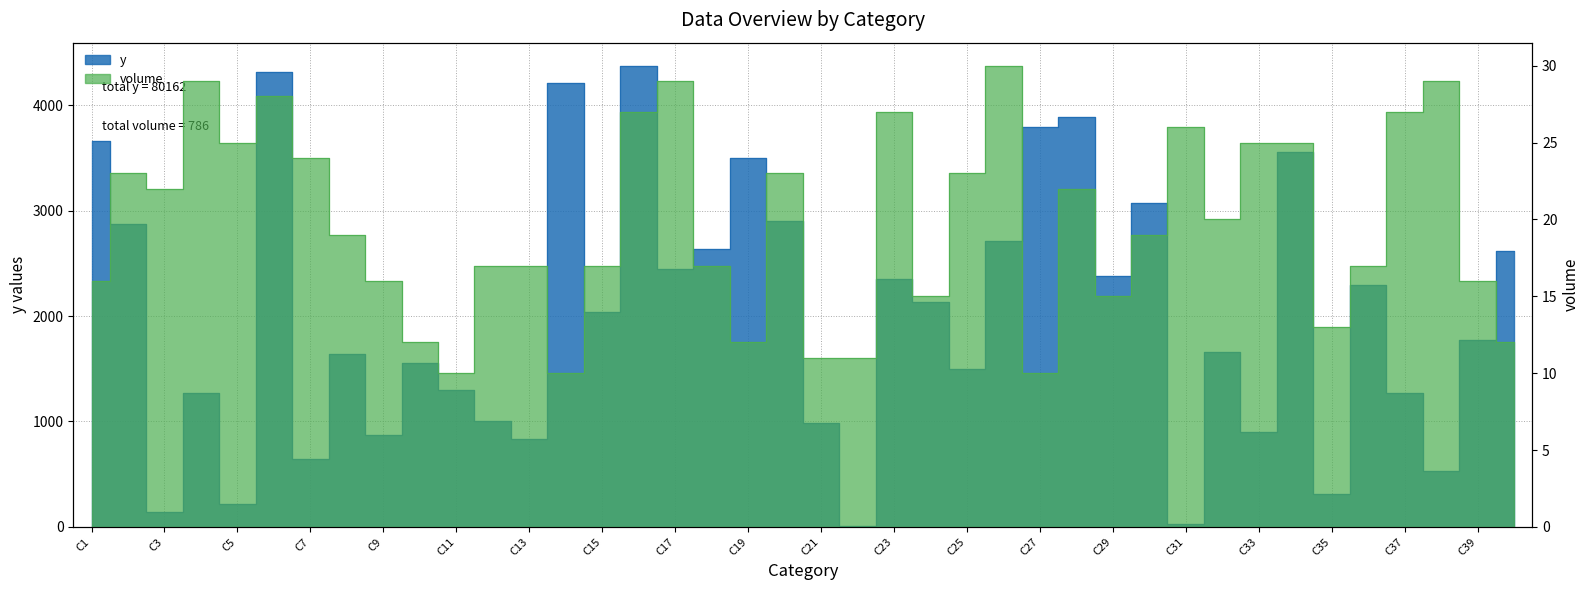

What is the total value across all series at C10?

1566